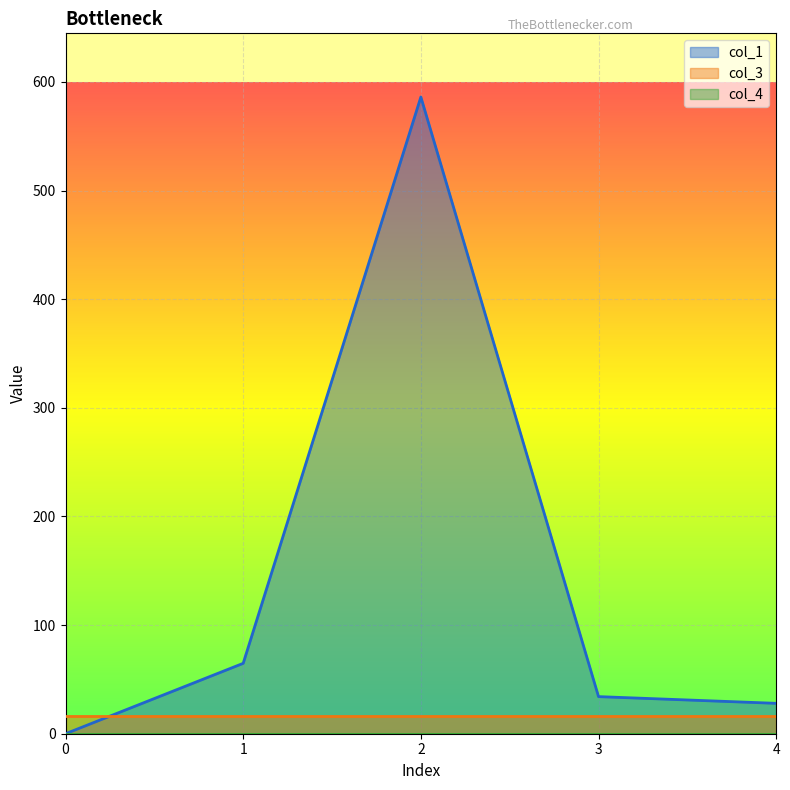

Which series has the largest total across all categories?

col_1